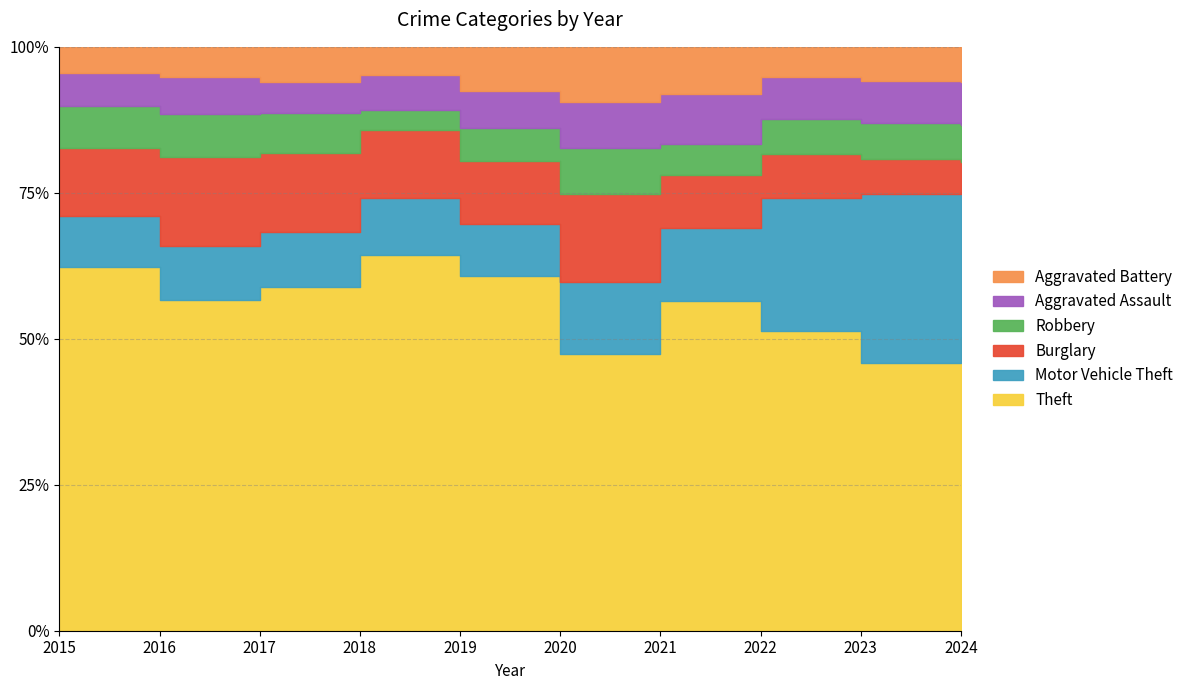

True or false: Aggravated Battery and Theft cross at least once.

False